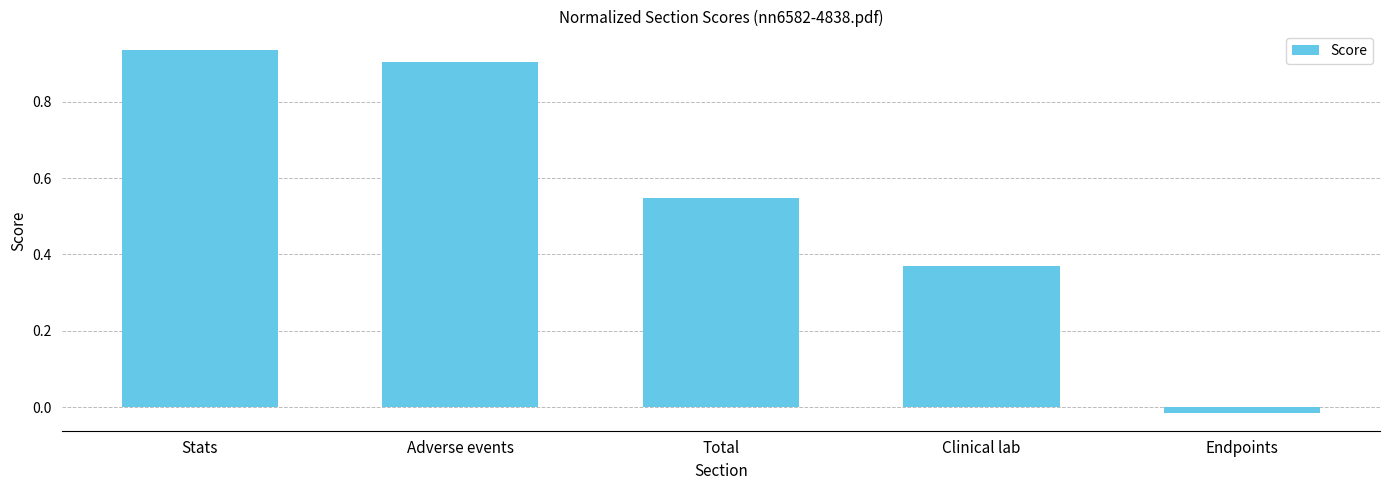

How many values are below zero?

1